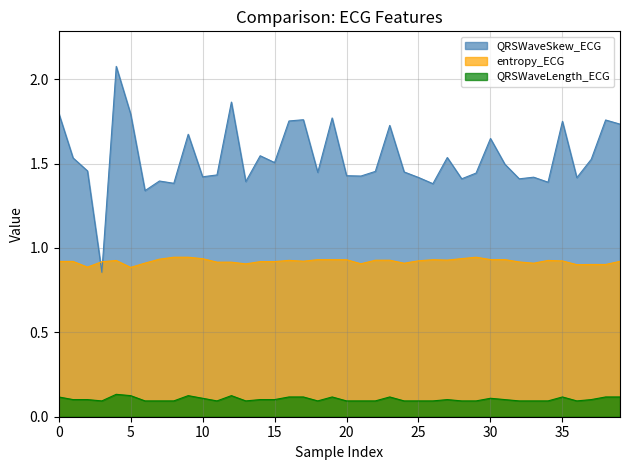

Is the value of QRSWaveSkew_ECG at 16 greater than the value of entropy_ECG at 38?

Yes